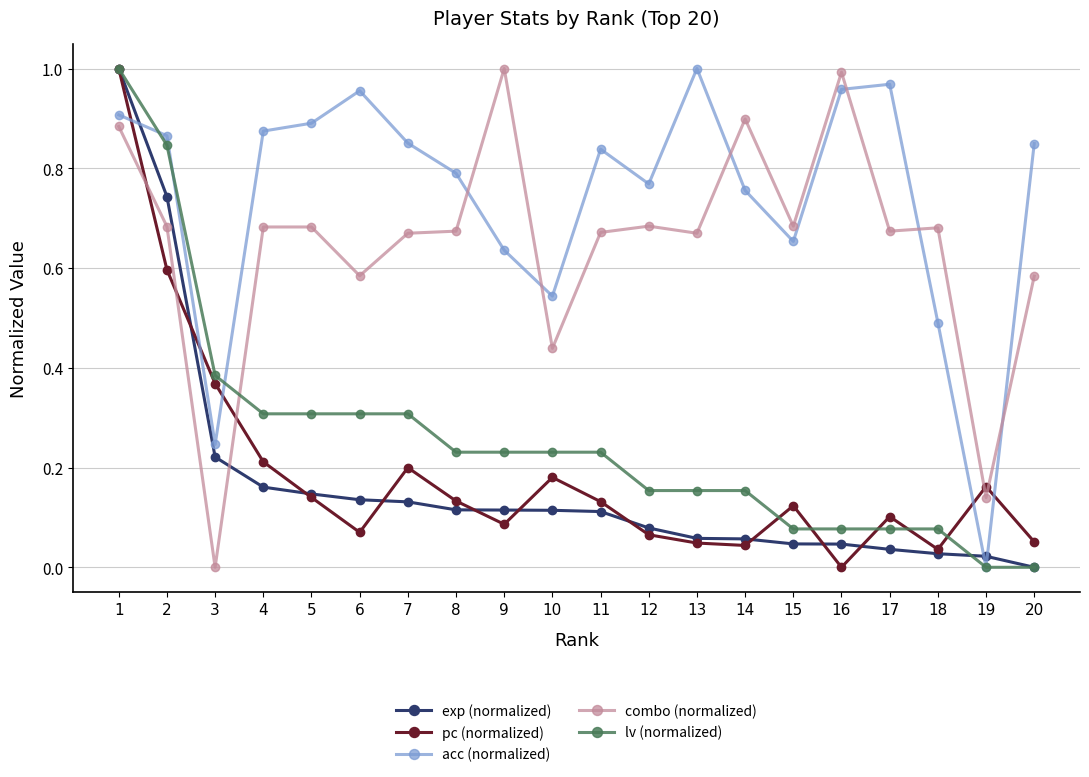

How many categories are shown in the chart?

20